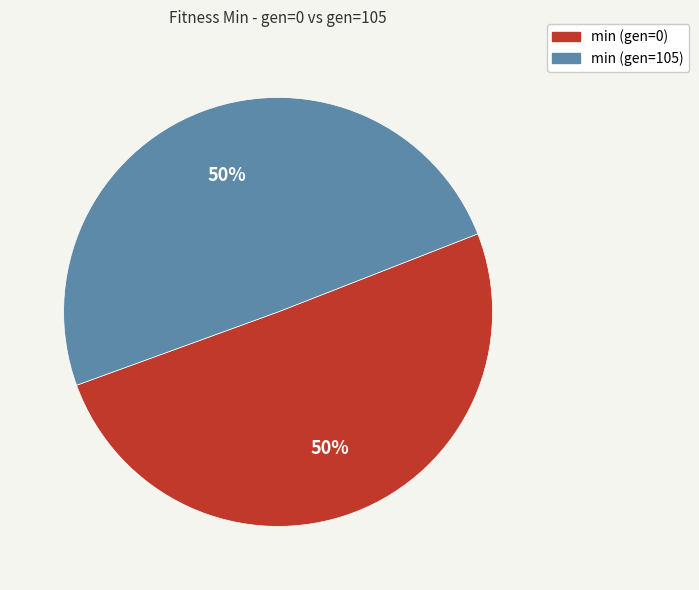

To the nearest percent, what percentage of the pie is min (gen=0)?

50%